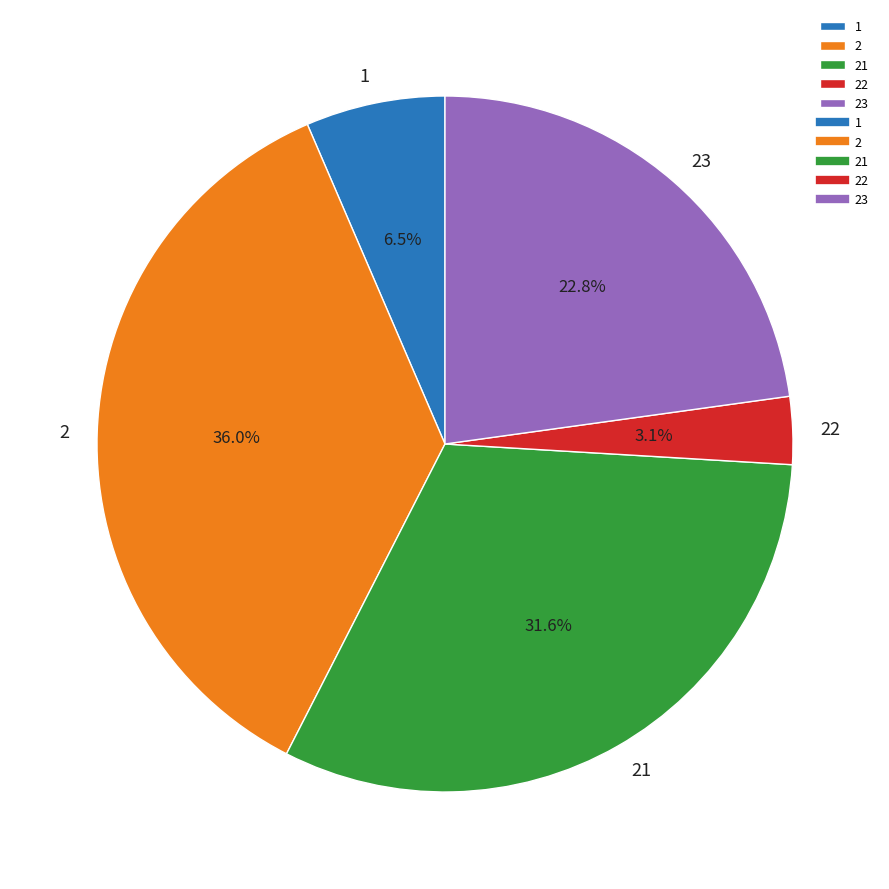

Is there a majority slice in this chart?

No